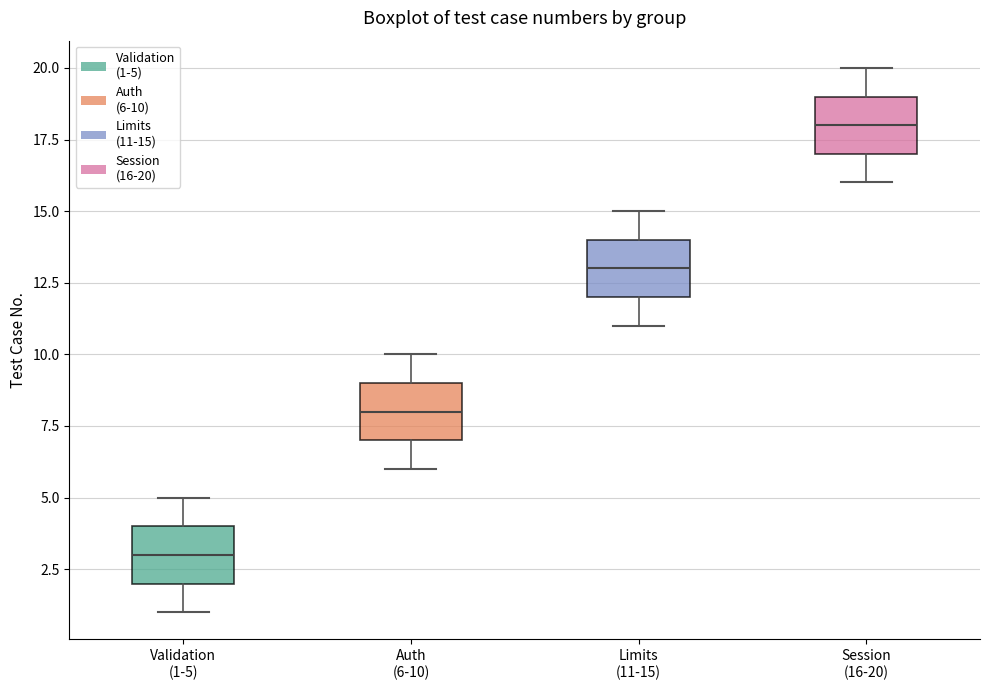

Which box's median line is the lowest?

Validation (1-5)